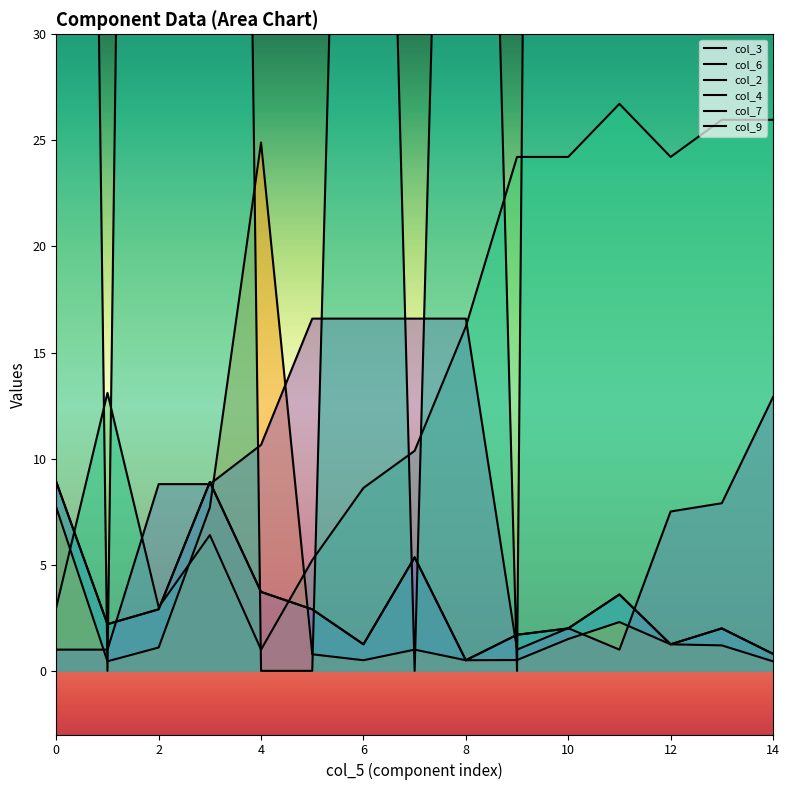

Which category has the highest value across all series?

10